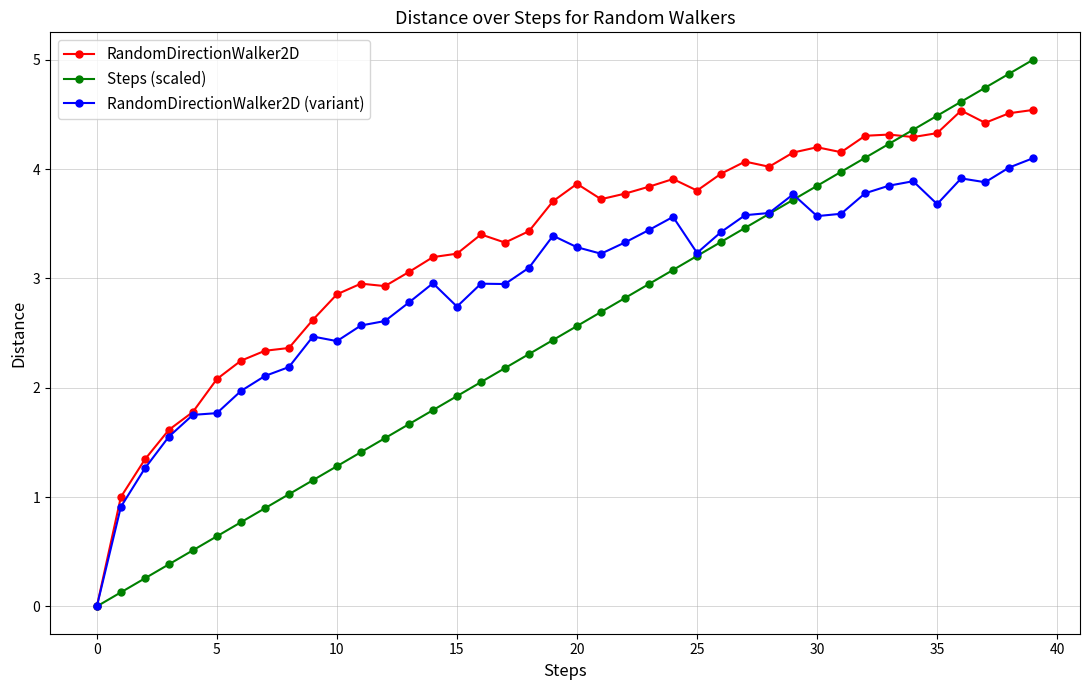

True or false: Steps (scaled) has more than 1 interior local peaks.

False